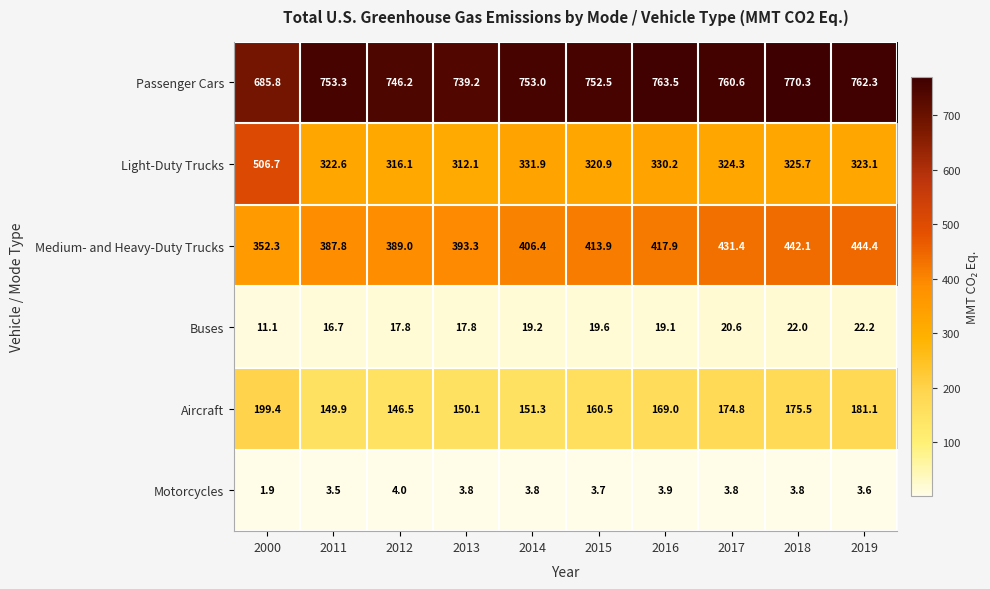

What is the minimum value for Motorcycles?

1.9